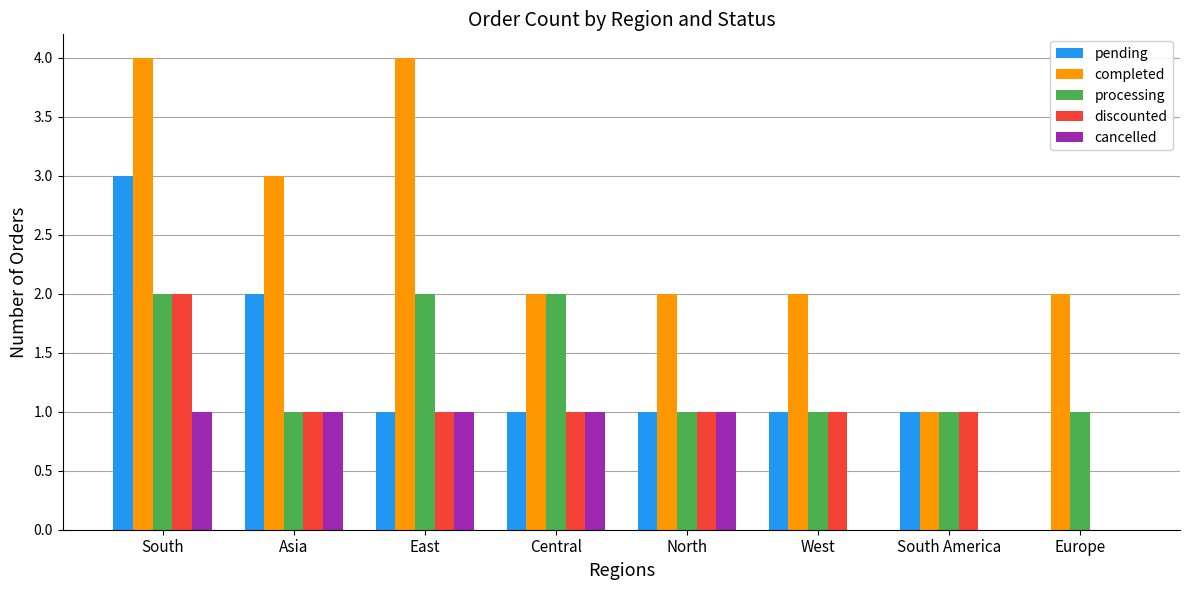

Reading left to right, transcribe all the data shown in this chart.

pending: South=3	Asia=2	East=1	Central=1	North=1	West=1	South America=1	Europe=0
completed: South=4	Asia=3	East=4	Central=2	North=2	West=2	South America=1	Europe=2
processing: South=2	Asia=1	East=2	Central=2	North=1	West=1	South America=1	Europe=1
discounted: South=2	Asia=1	East=1	Central=1	North=1	West=1	South America=1	Europe=0
cancelled: South=1	Asia=1	East=1	Central=1	North=1	West=0	South America=0	Europe=0